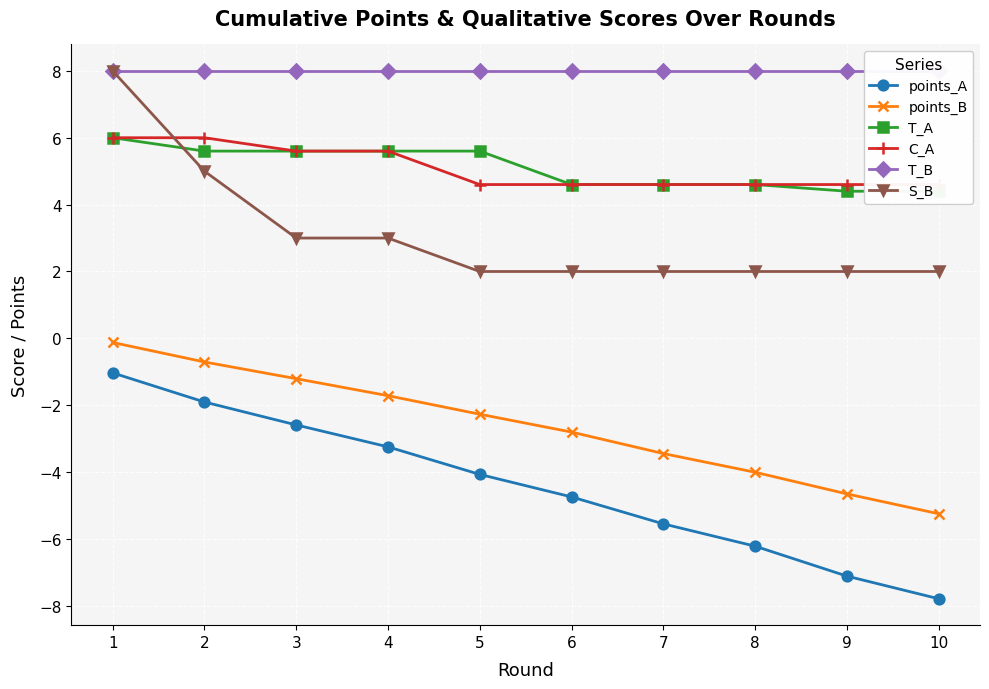

Where does the T_A series first go above 5?

1